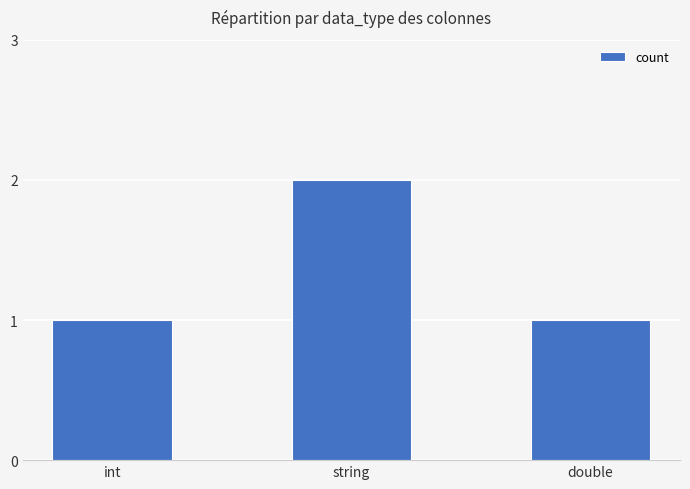

Approximately how many times larger is the value at string compared to int?

2.0